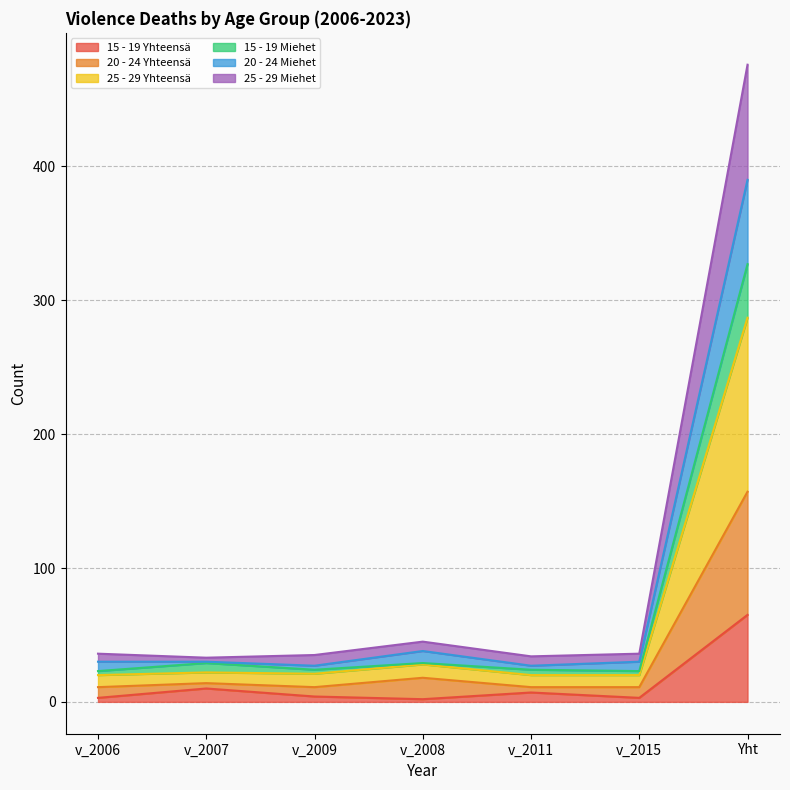

The value of 25 - 29 Yhteensä at v_2006 is 49. True or false?

False